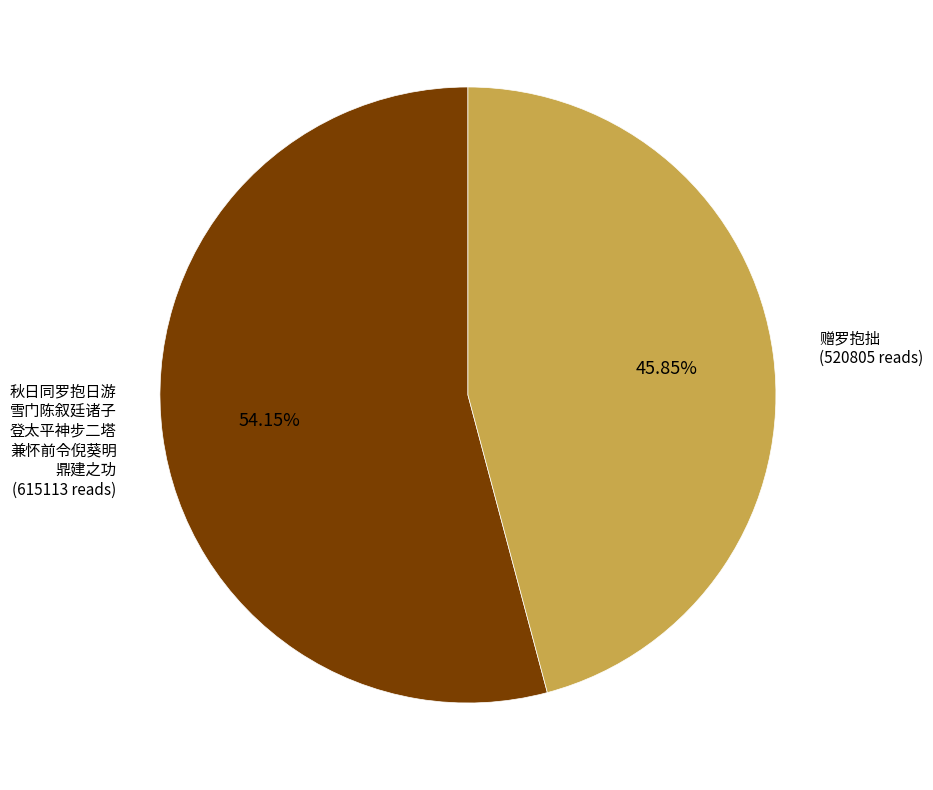

Is there a majority slice in this chart?

Yes